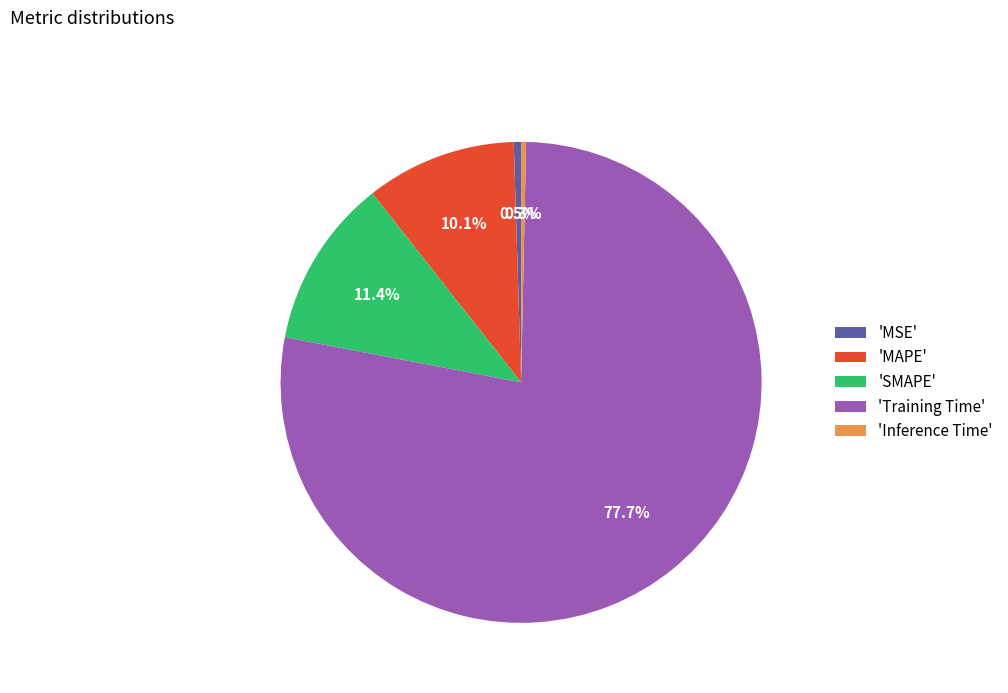

Is there a majority slice in this chart?

Yes